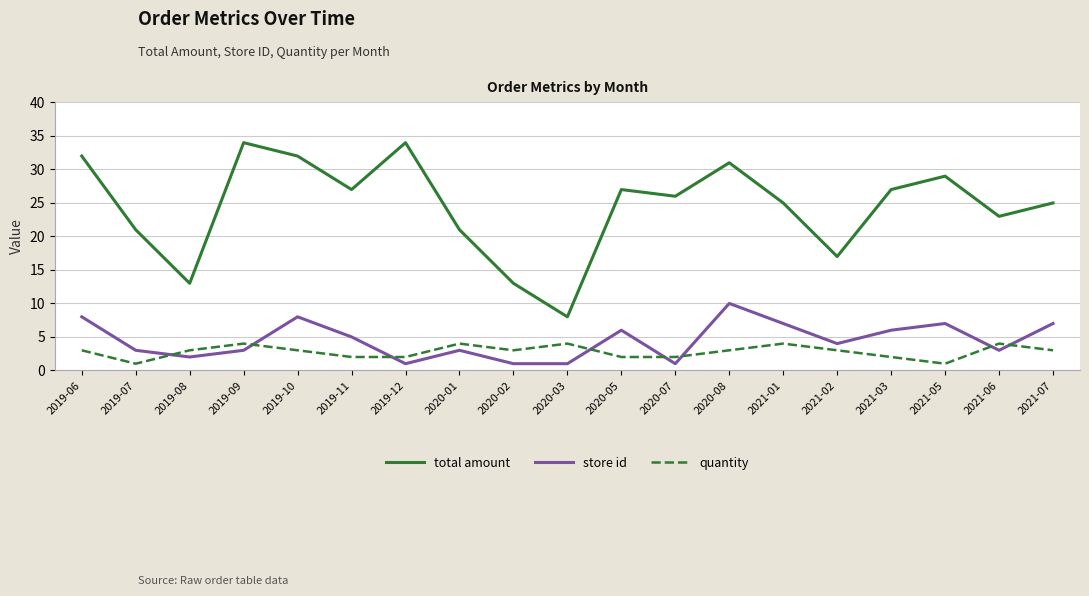

What position from the right is 2021-03?

4